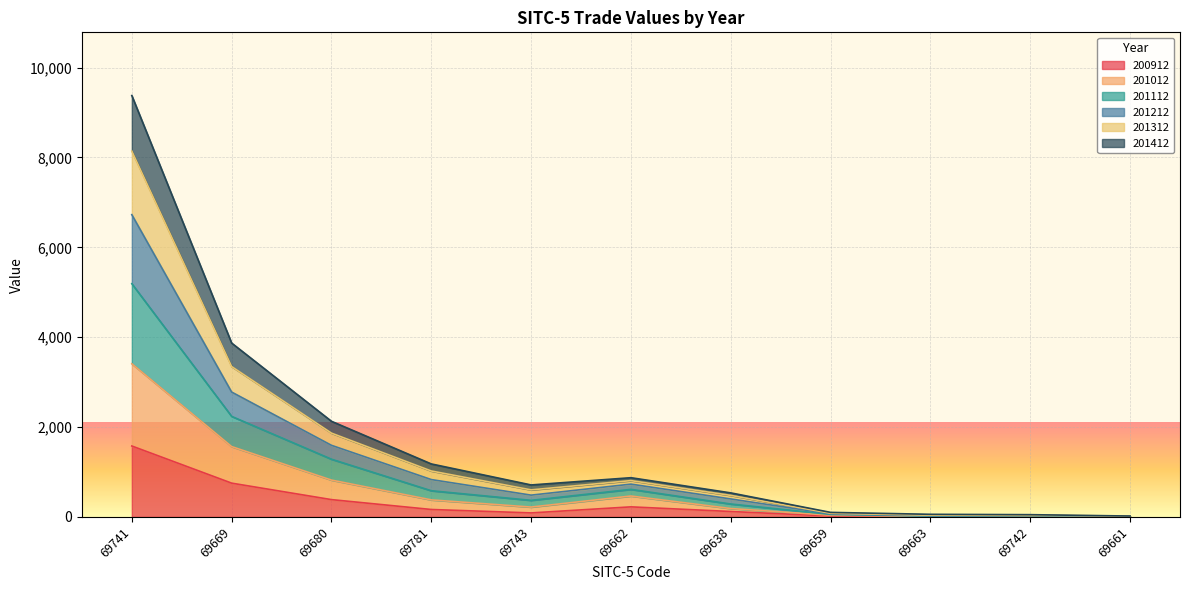

At which label does 201212 reach its peak?

69741